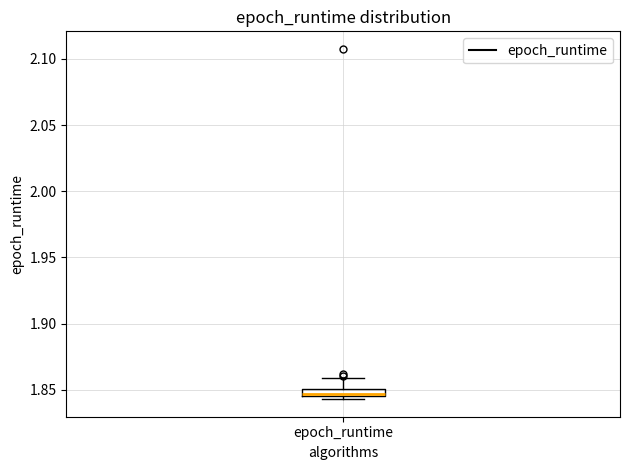

Where is the lower edge of the box for epoch_runtime on the y-axis? The values are not printed on the chart, so give them approximately, as read against the axis.

1.845